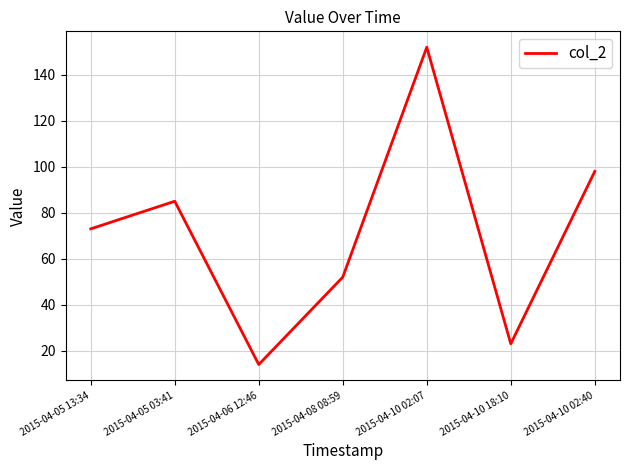

What is the ratio of the value at 2015-04-10 18:10 to the value at 2015-04-05 03:41?

0.3